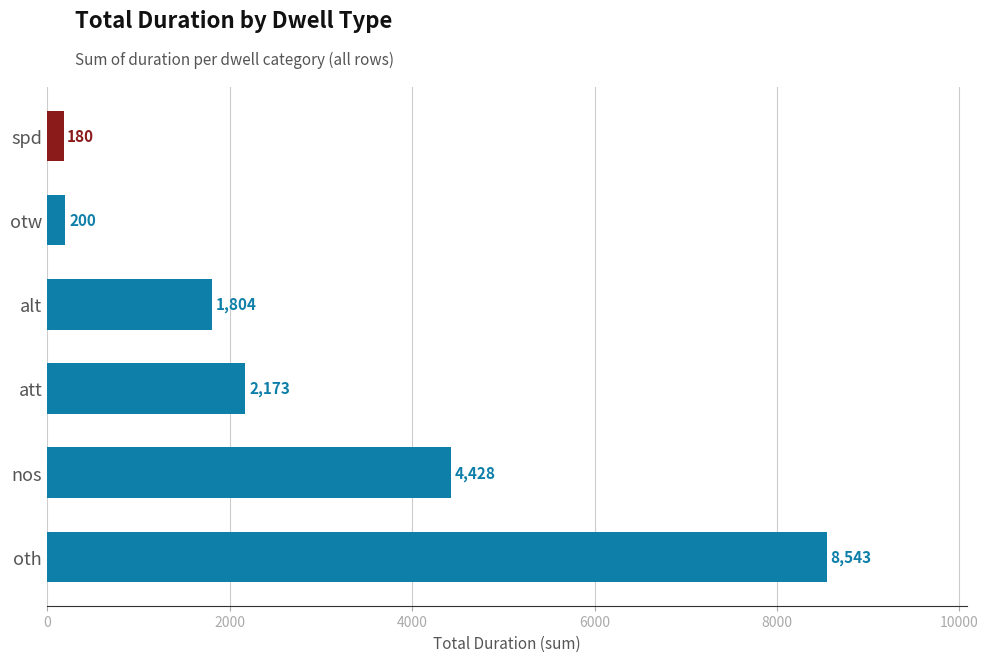

Reading top to bottom, transcribe all the data shown in this chart.

180	200	1804	2173	4428	8543